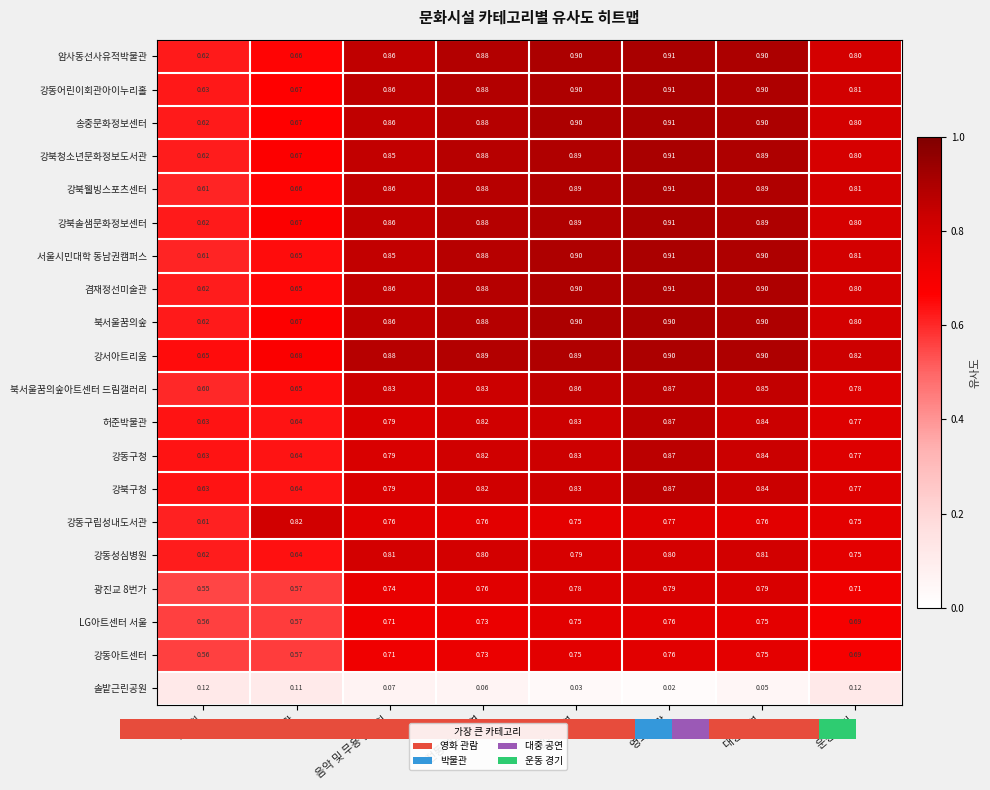

Which label corresponds to the largest value in the chart?

영화 관람